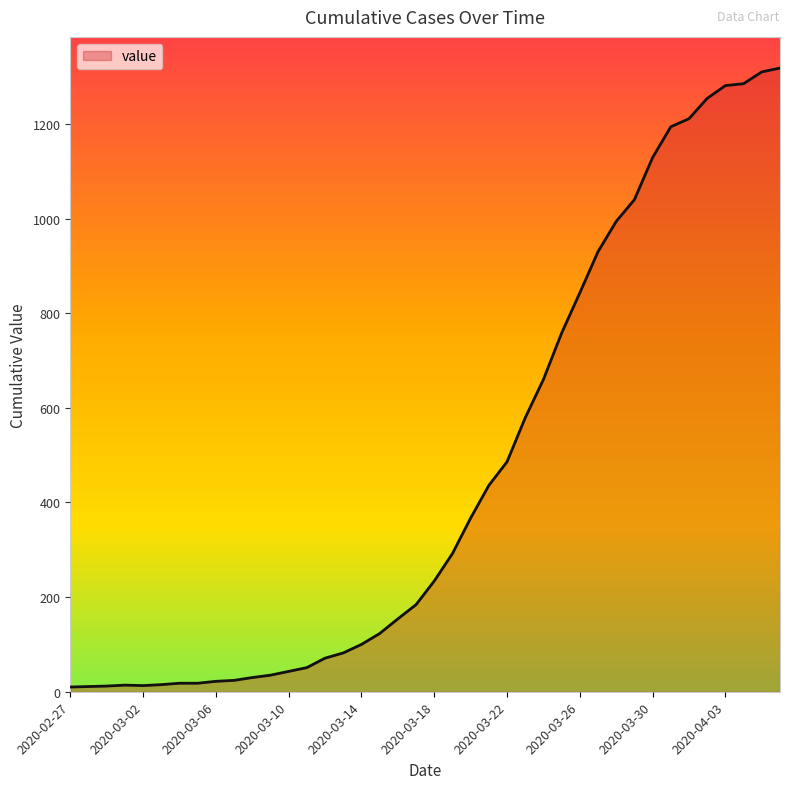

What is the difference between the maximum and minimum values?

1308